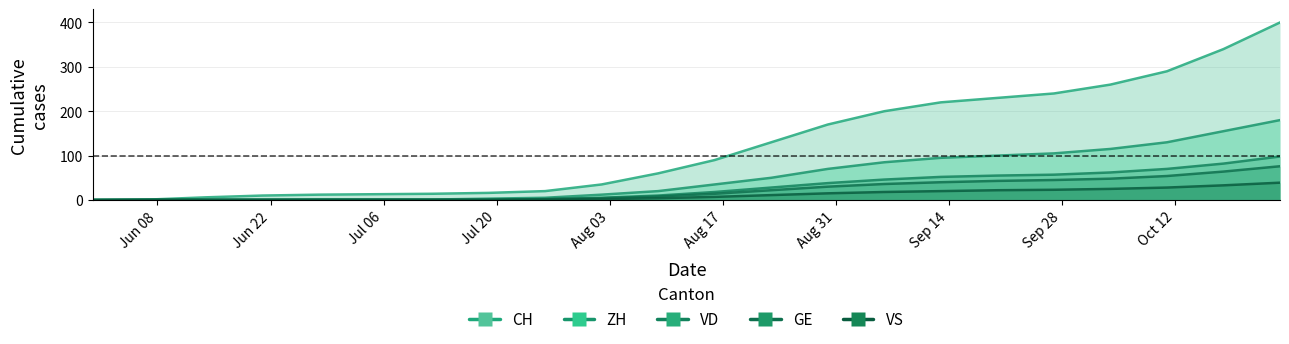

Which has a higher value, Jun 22 or Aug 17?

Aug 17